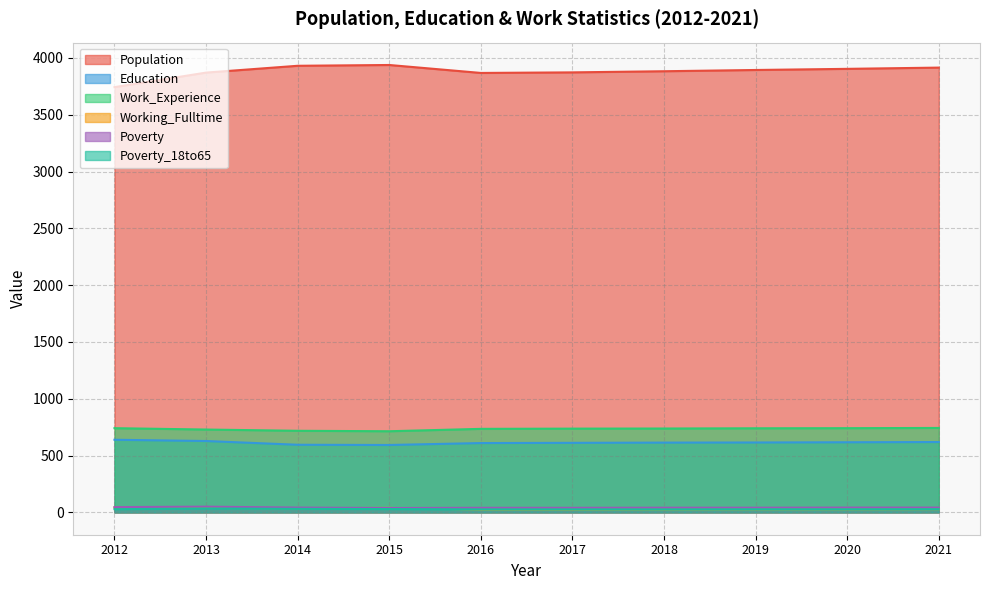

At which category is the sum across all series the highest?

2021